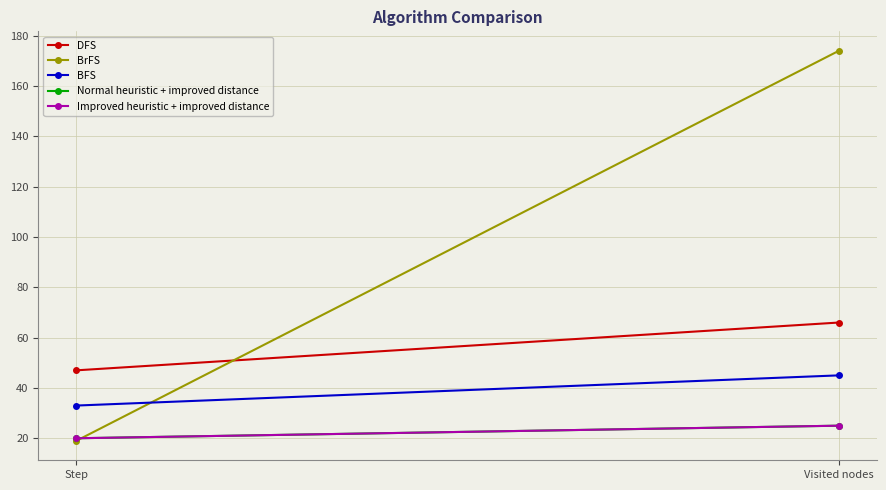

What are all the series names shown in the legend?

DFS, BrFS, BFS, Normal heuristic + improved distance, Improved heuristic + improved distance